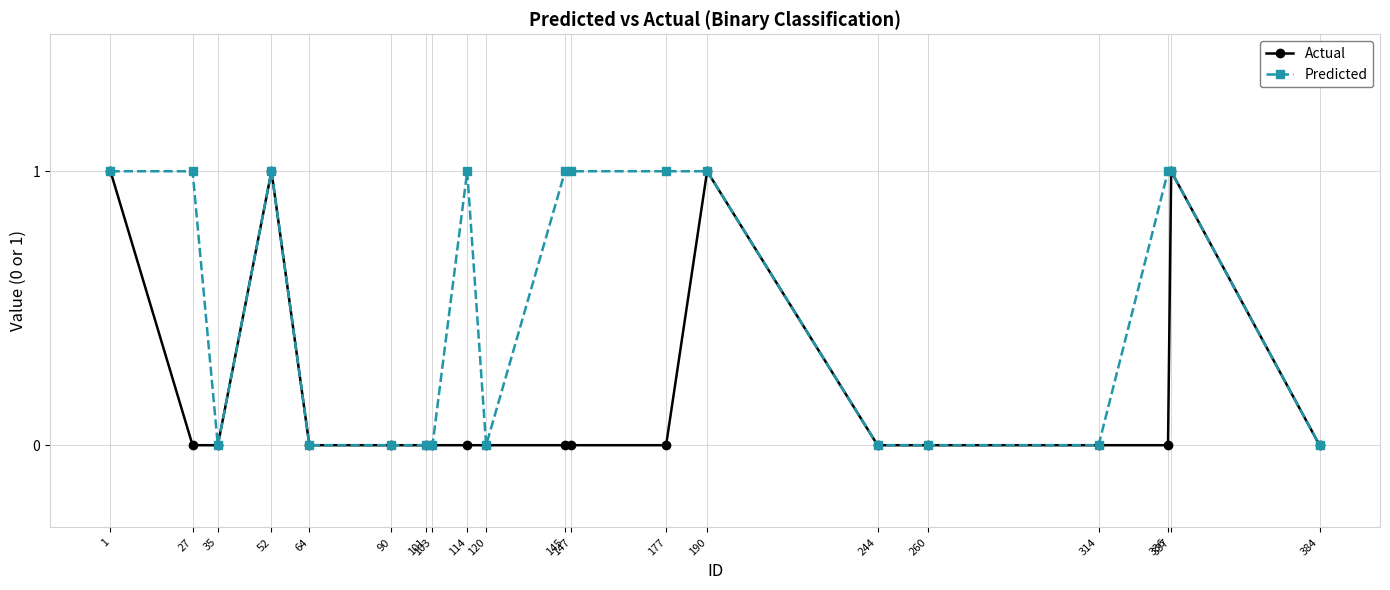

True or false: Predicted has a value of 1 at 244.

False